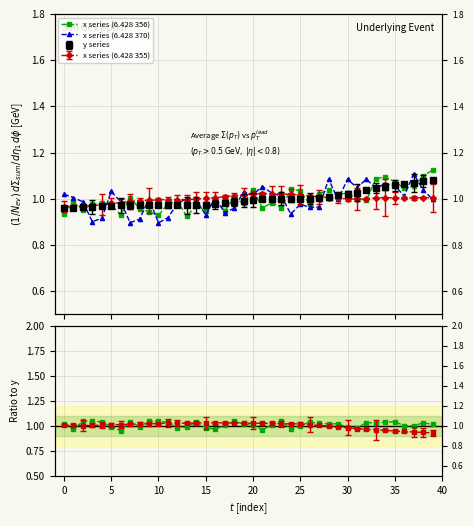

Is it true that x series (6.428 356) equals 0.6 at 28?

False